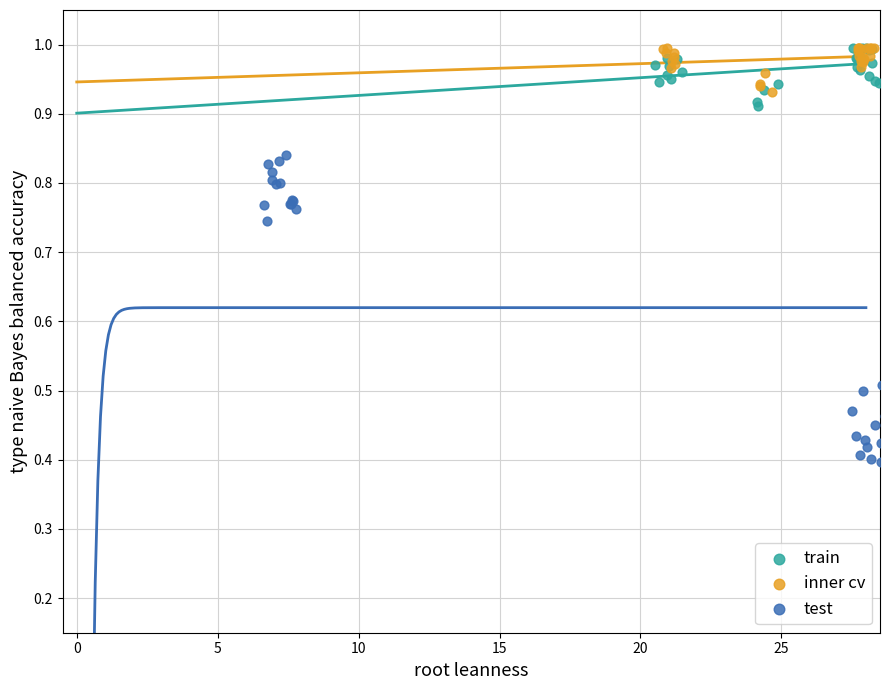

Which series has the largest Y range (max minus min)?

test